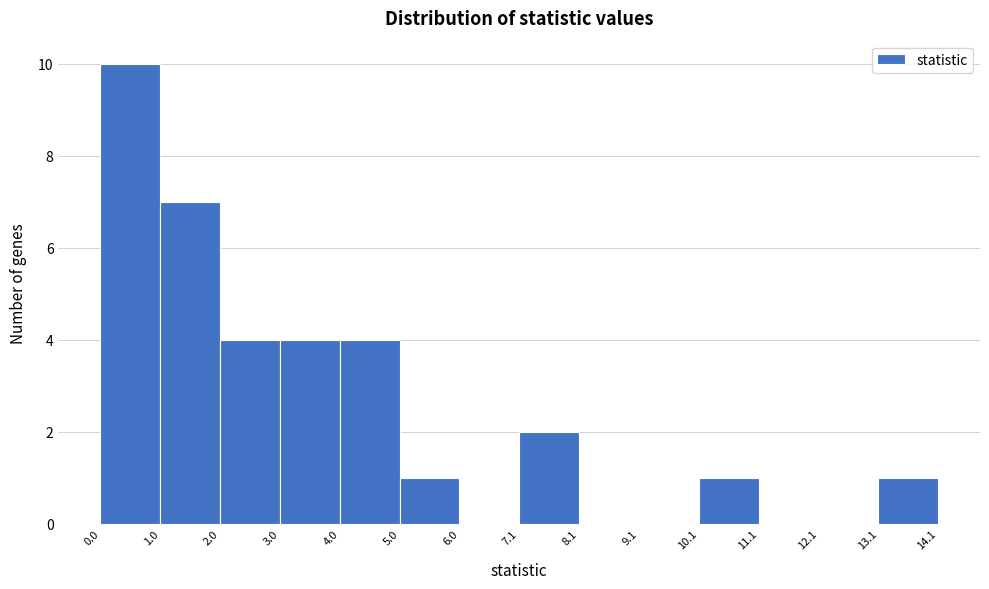

Which range on the x-axis has the tallest bar?

0.0 to 1.0